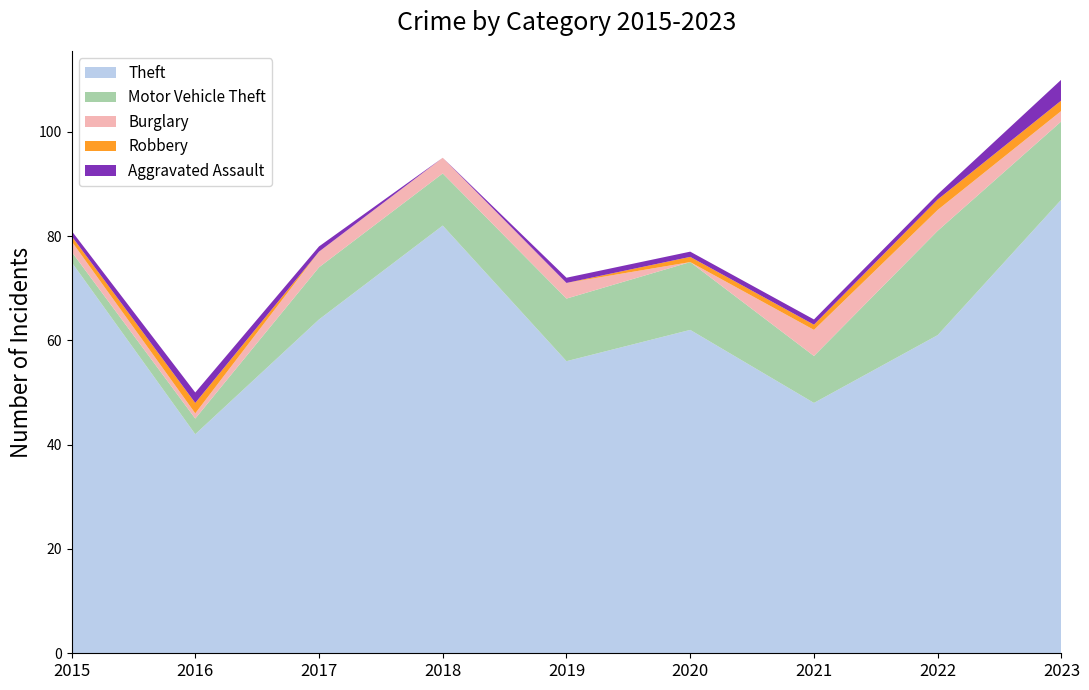

Reading left to right, what are all the values shown in this chart?

Theft: 75	42	64	82	56	62	48	61	87
Motor Vehicle Theft: 2	3	10	10	12	13	9	20	15
Burglary: 2	1	3	3	3	0	5	4	2
Robbery: 1	2	0	0	0	1	1	2	2
Aggravated Assault: 1	2	1	0	1	1	1	1	4